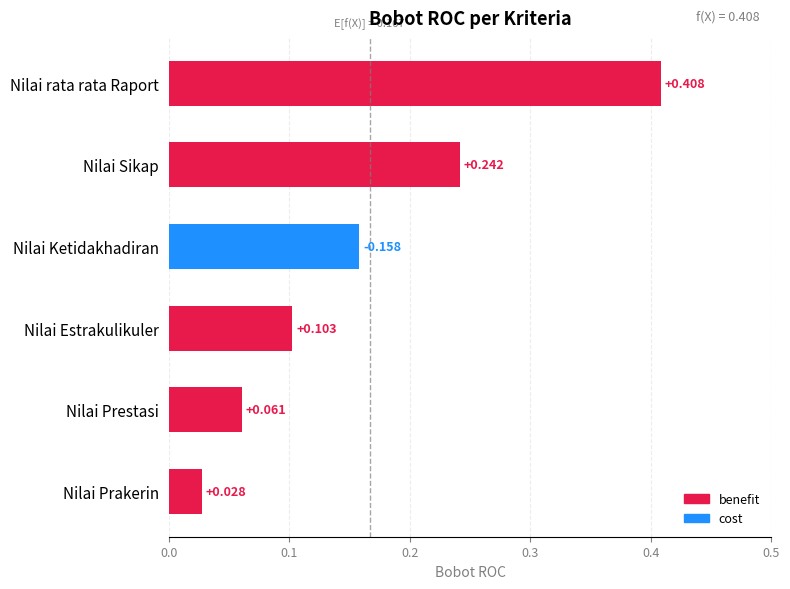

List the labels in order of value, smallest first.

Nilai Prakerin, Nilai Prestasi, Nilai Estrakulikuler, Nilai Ketidakhadiran, Nilai Sikap, Nilai rata rata Raport